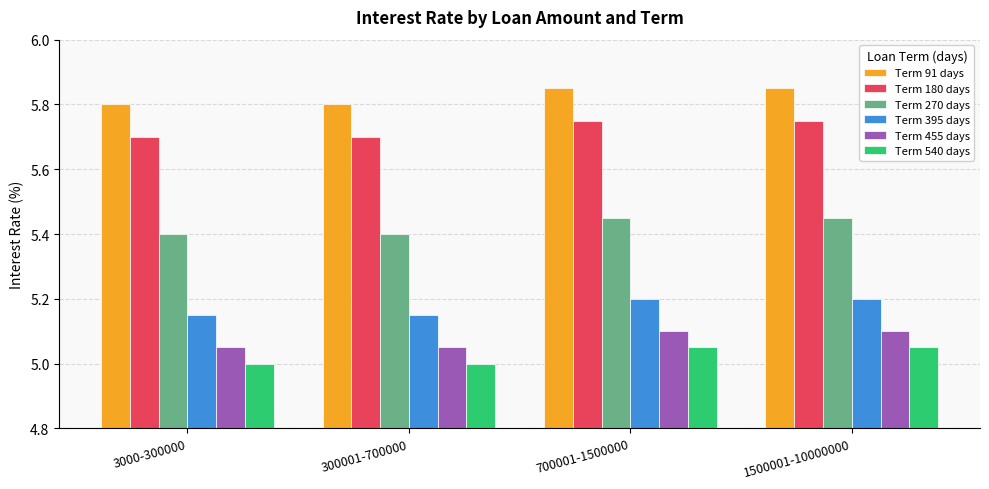

Which series has the largest total across all categories?

Term 91 days